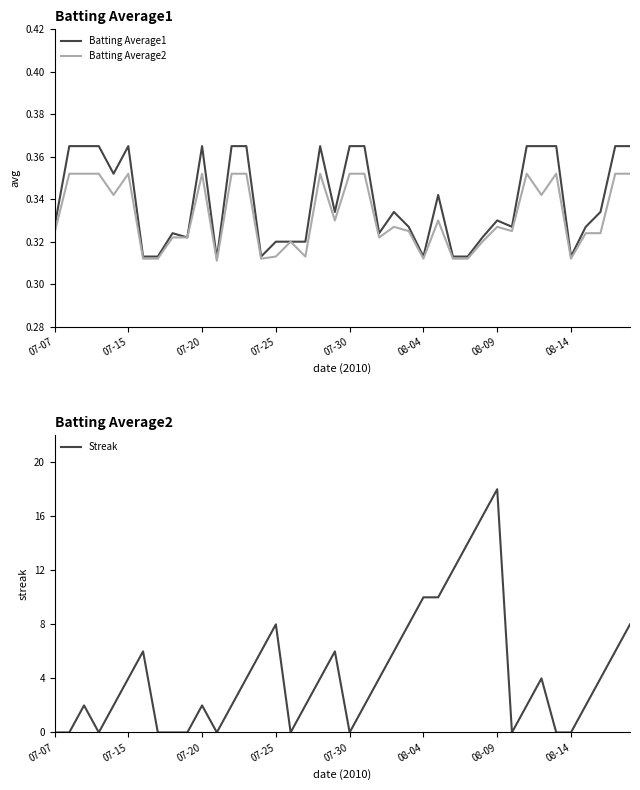

Reading left to right, extract all data points from this chart.

Batting Average1: 0.3	0.4	0.4	0.4	0.4	0.4	0.3	0.3	0.3	0.3	0.4	0.3	0.4	0.4	0.3	0.3	0.3	0.3	0.4	0.3	0.4	0.4	0.3	0.3	0.3	0.3	0.3	0.3	0.3	0.3	0.3	0.3	0.4	0.4	0.4	0.3	0.3	0.3	0.4	0.4
Batting Average2: 0.3	0.4	0.4	0.4	0.3	0.4	0.3	0.3	0.3	0.3	0.4	0.3	0.4	0.4	0.3	0.3	0.3	0.3	0.4	0.3	0.4	0.4	0.3	0.3	0.3	0.3	0.3	0.3	0.3	0.3	0.3	0.3	0.4	0.3	0.4	0.3	0.3	0.3	0.4	0.4
Streak: 0.0	0.0	2.0	0.0	2.0	4.0	6.0	0.0	0.0	0.0	2.0	0.0	2.0	4.0	6.0	8.0	0.0	2.0	4.0	6.0	0.0	2.0	4.0	6.0	8.0	10.0	10.0	12.0	14.0	16.0	18.0	0.0	2.0	4.0	0.0	0.0	2.0	4.0	6.0	8.0